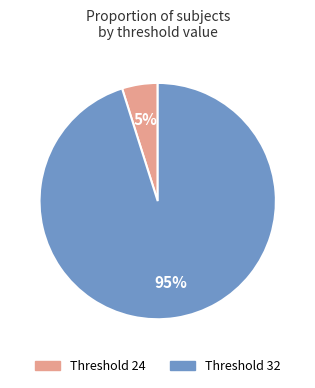

To the nearest percent, what is the difference between the largest and smallest slice percentages?

90%